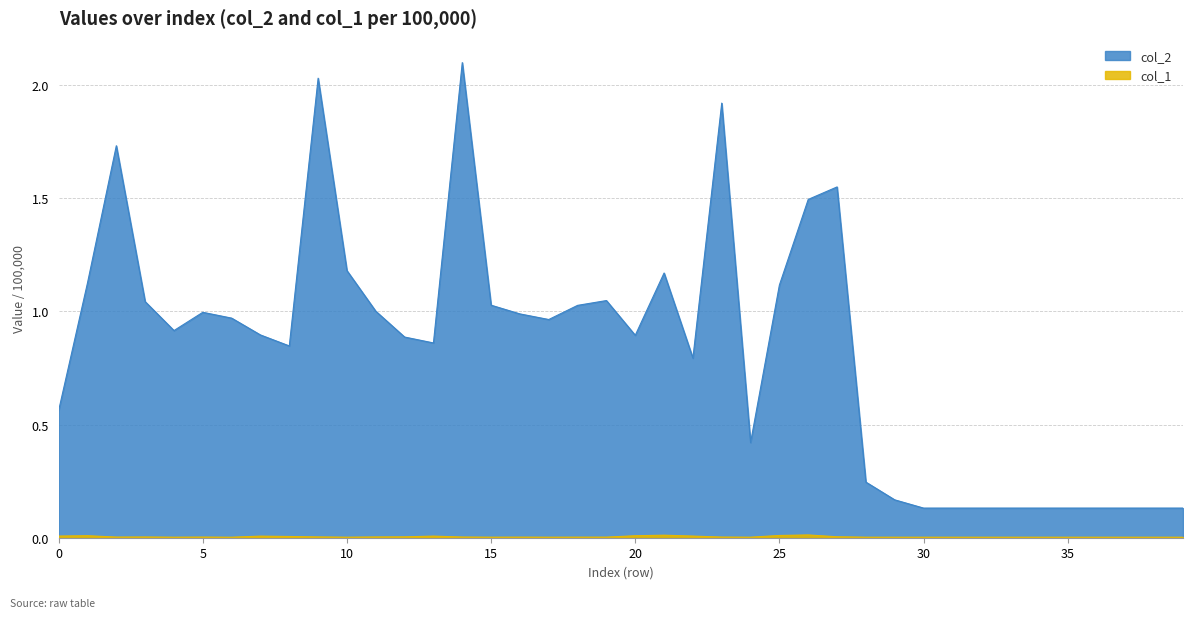

What is the value of the col_2 point at the 29th from the left?

0.2